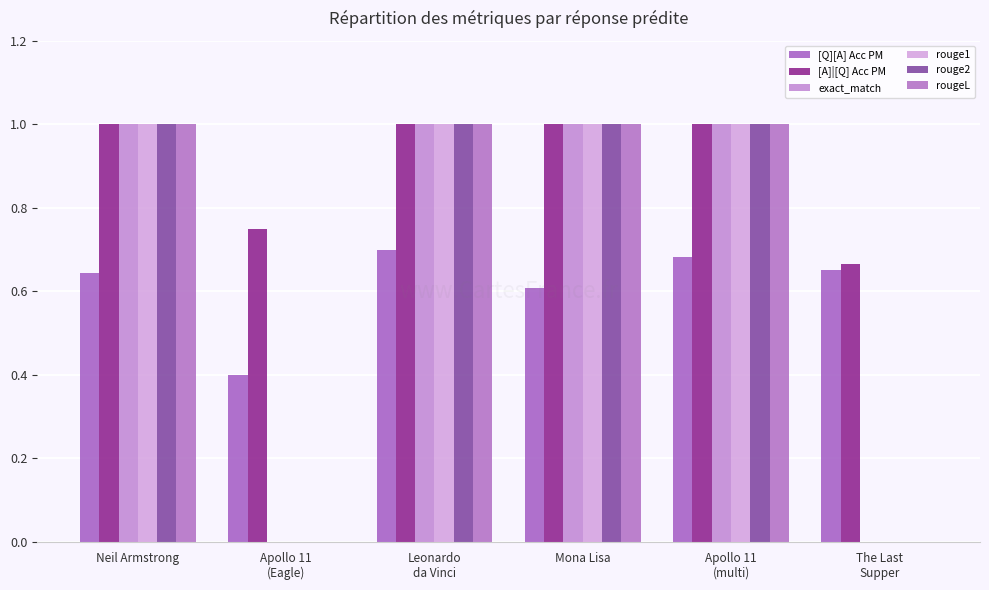

What is the total value across all series at Mona Lisa?

5.6